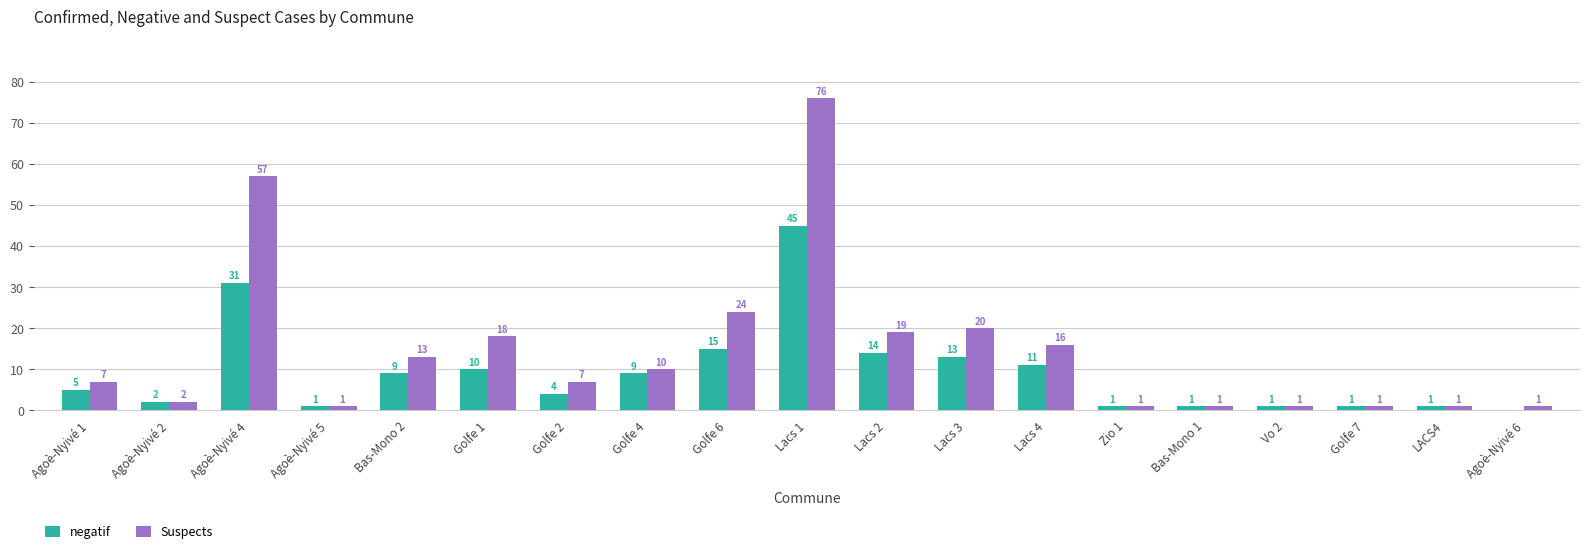

What is the sum of all Suspects values?

276